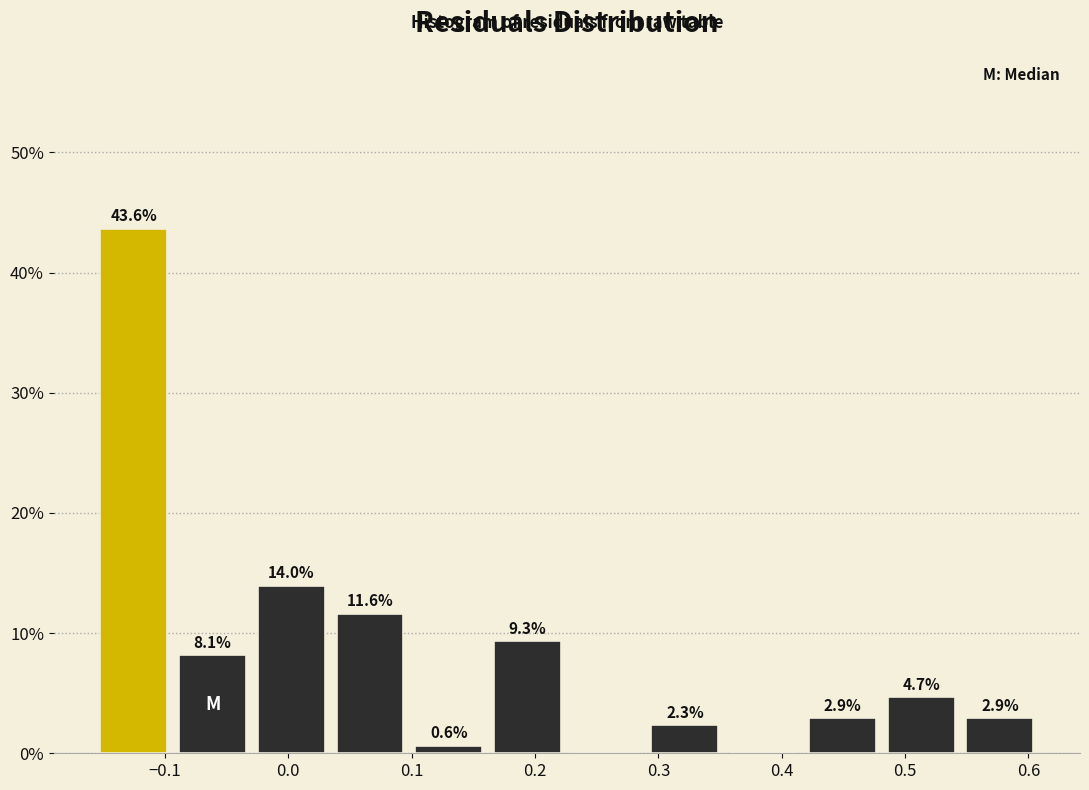

Over which range of the x-axis is the bar tallest?

-0.16 to -0.09